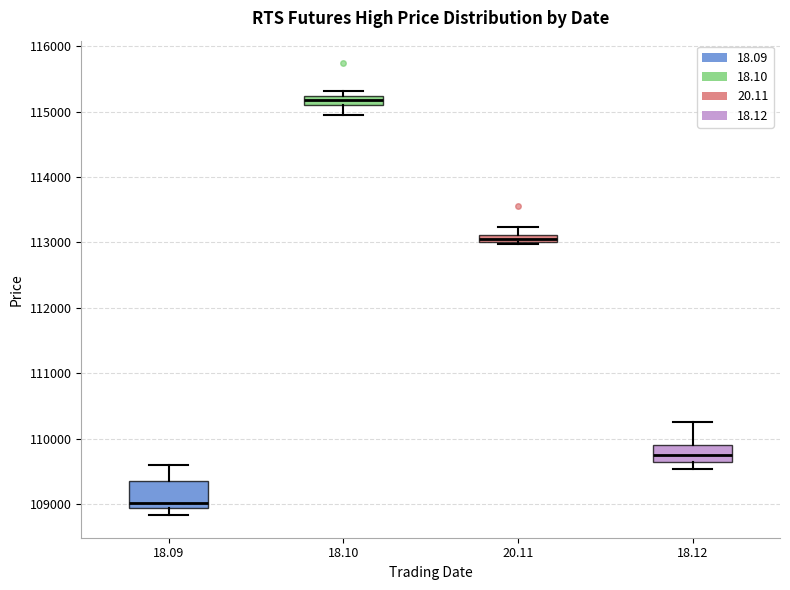

Which box is the tallest, from its lower edge to its upper edge?

18.09